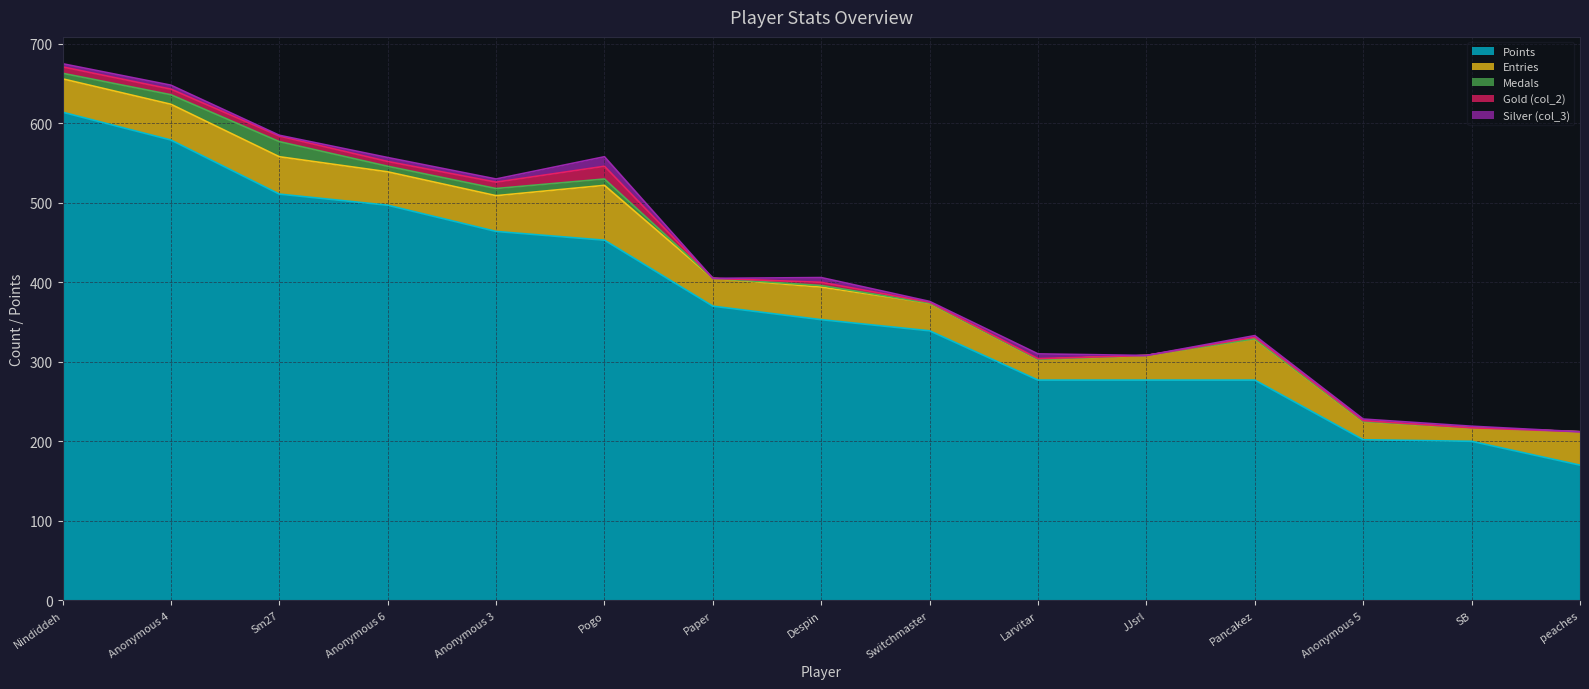

Rank the series at Sm27 from highest to lowest value.

Points, Entries, Medals, Gold (col_2), Silver (col_3)